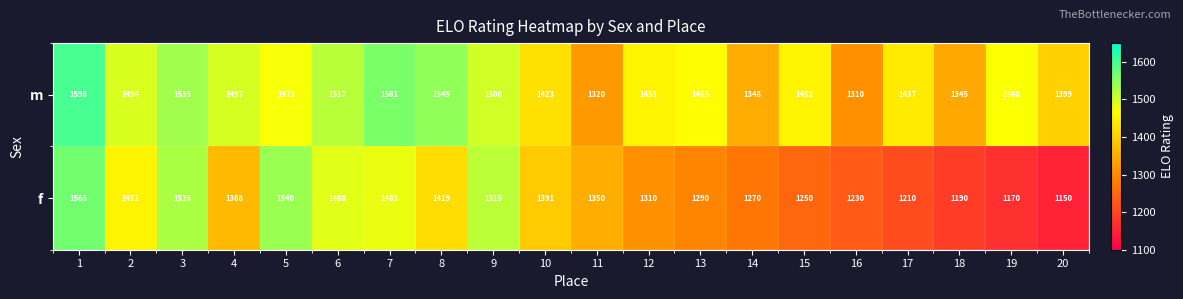

The value of m at 13 is 1465. True or false?

True